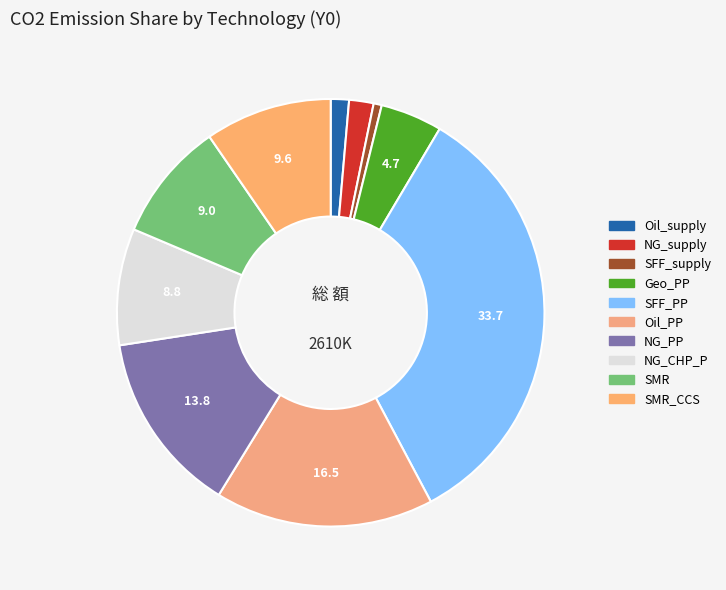

Is there a majority slice in this chart?

No